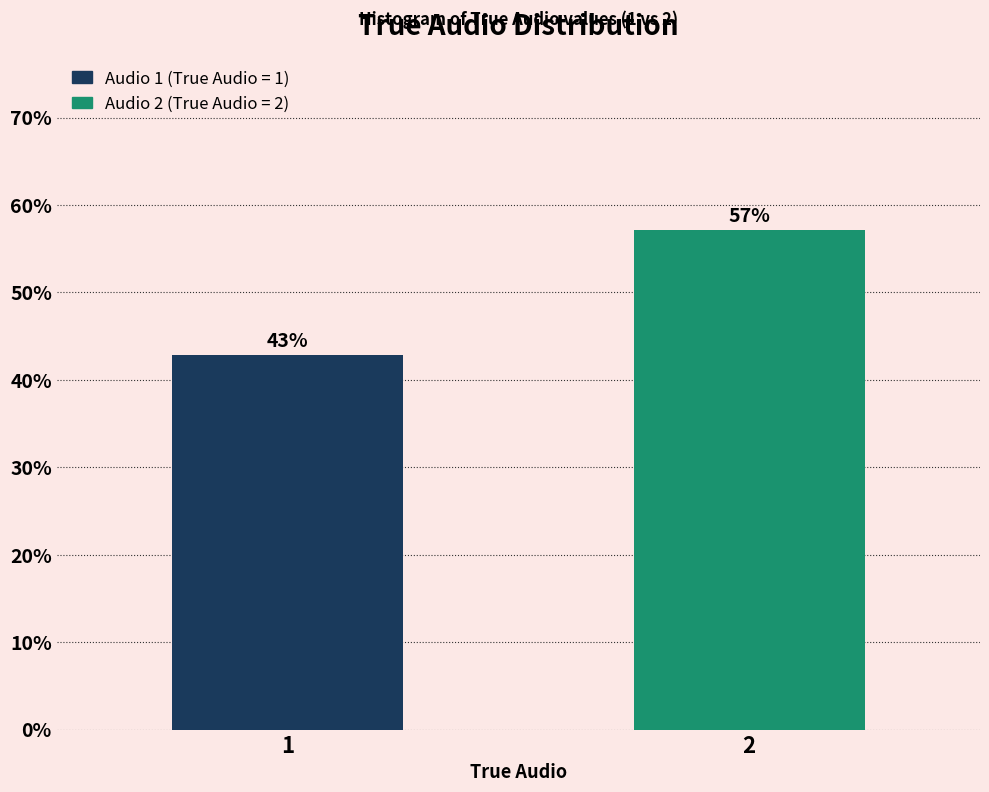

The value at 1 is 76.5. True or false?

False